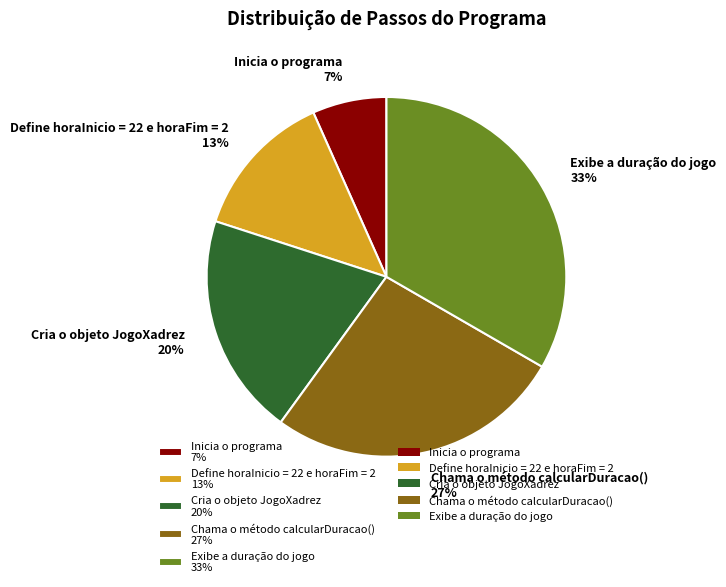

To the nearest percent, what portion does Inicia o programa represent?

7%